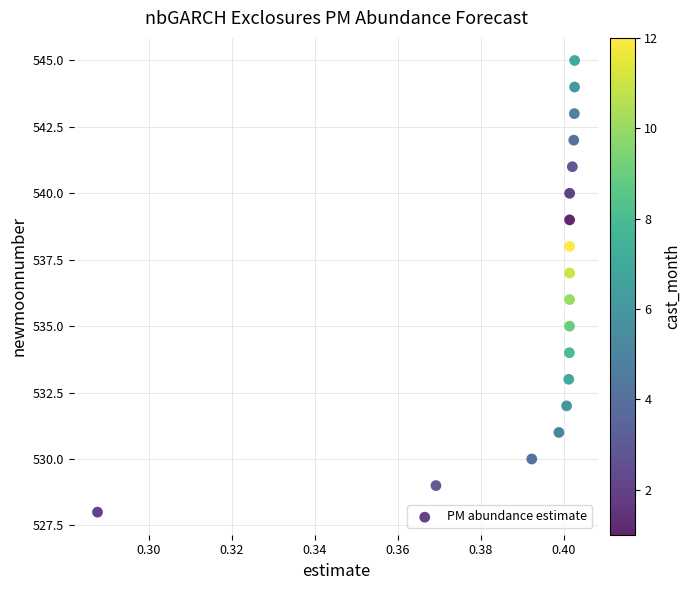

What is the range of Y values (max minus min)?

17